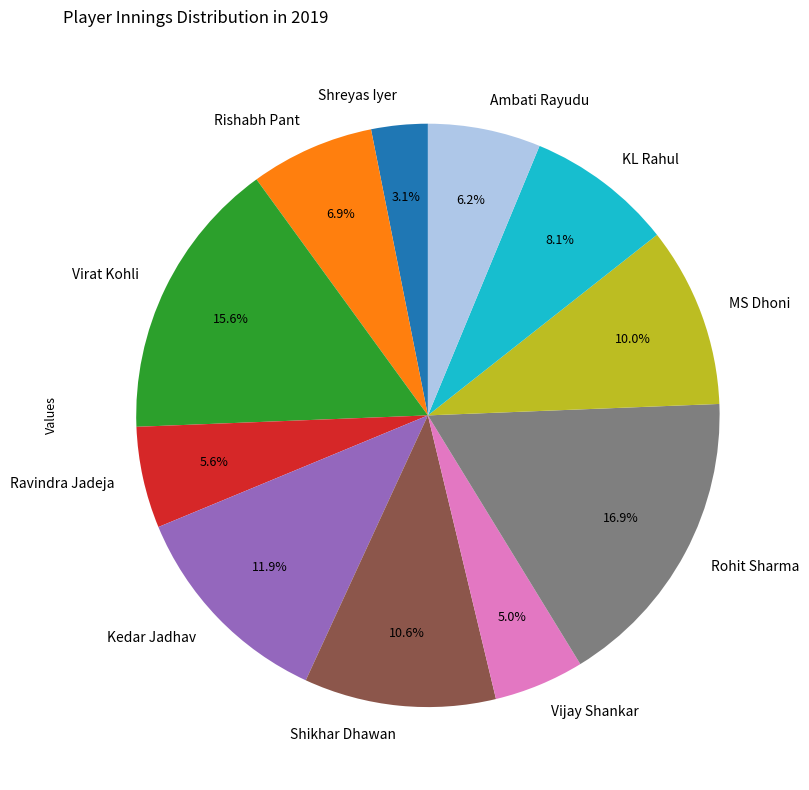

Which has a higher value, Virat Kohli or Ravindra Jadeja?

Virat Kohli